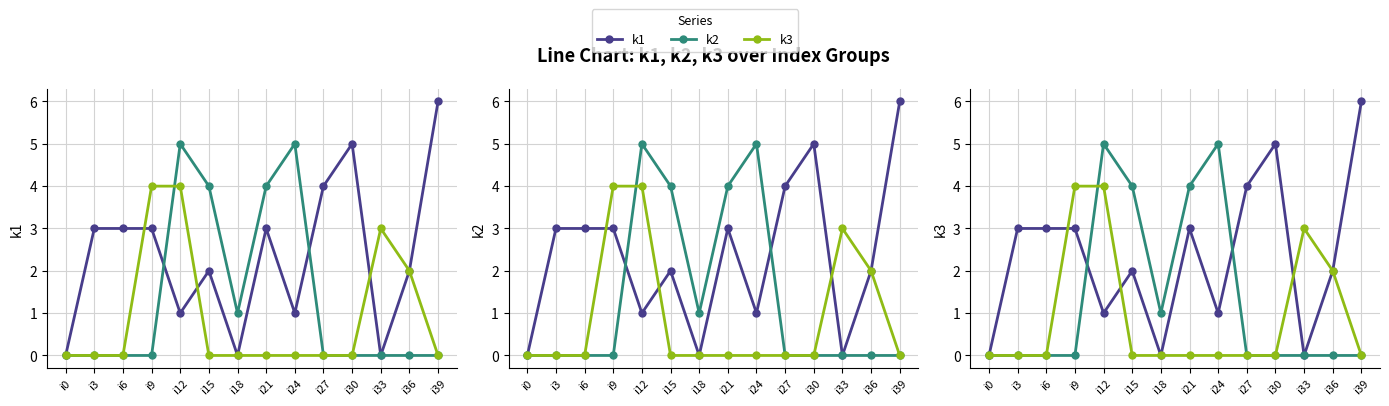

How many values in the k1 series exceed 3?

3